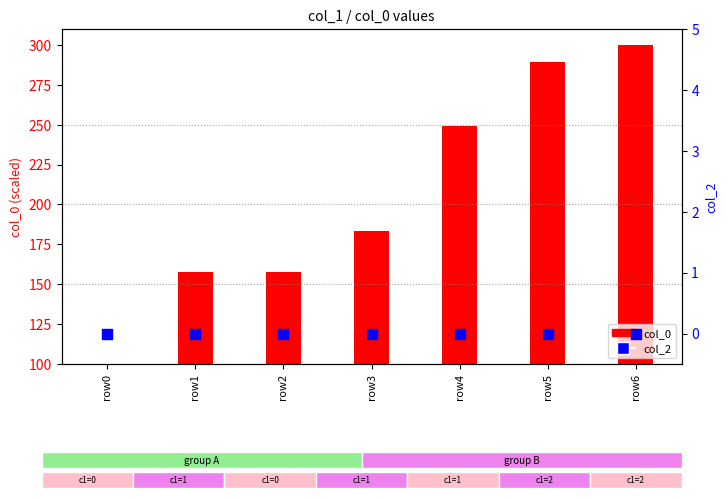

Which series reaches the maximum Y coordinate?

col_0